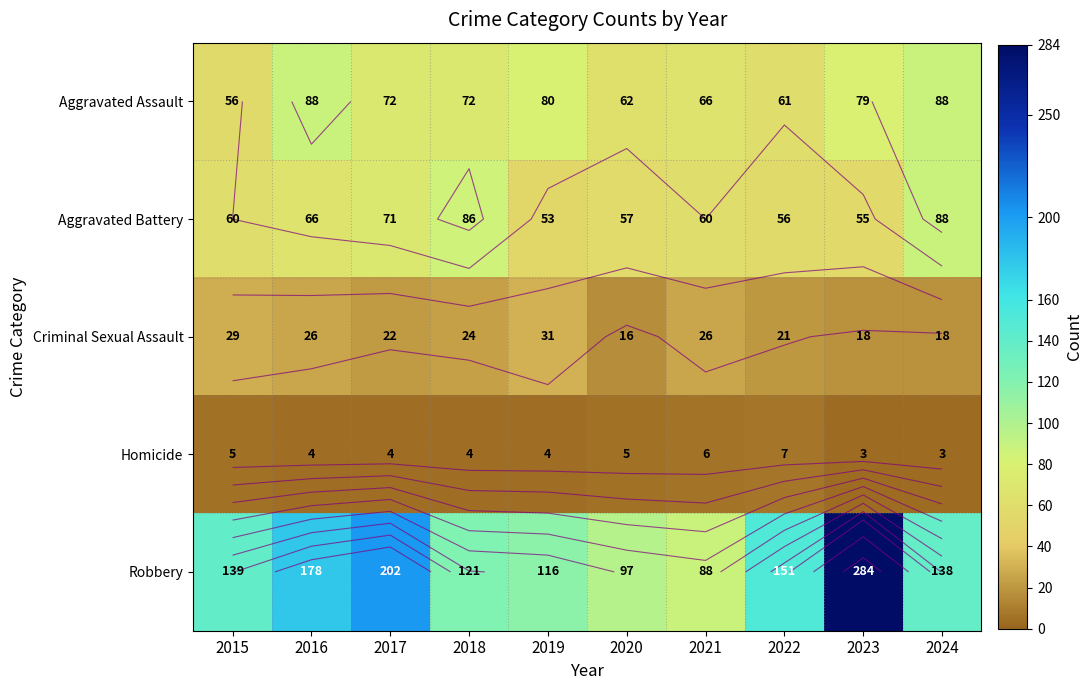

Between 2021 and 2024, which is larger?

2024